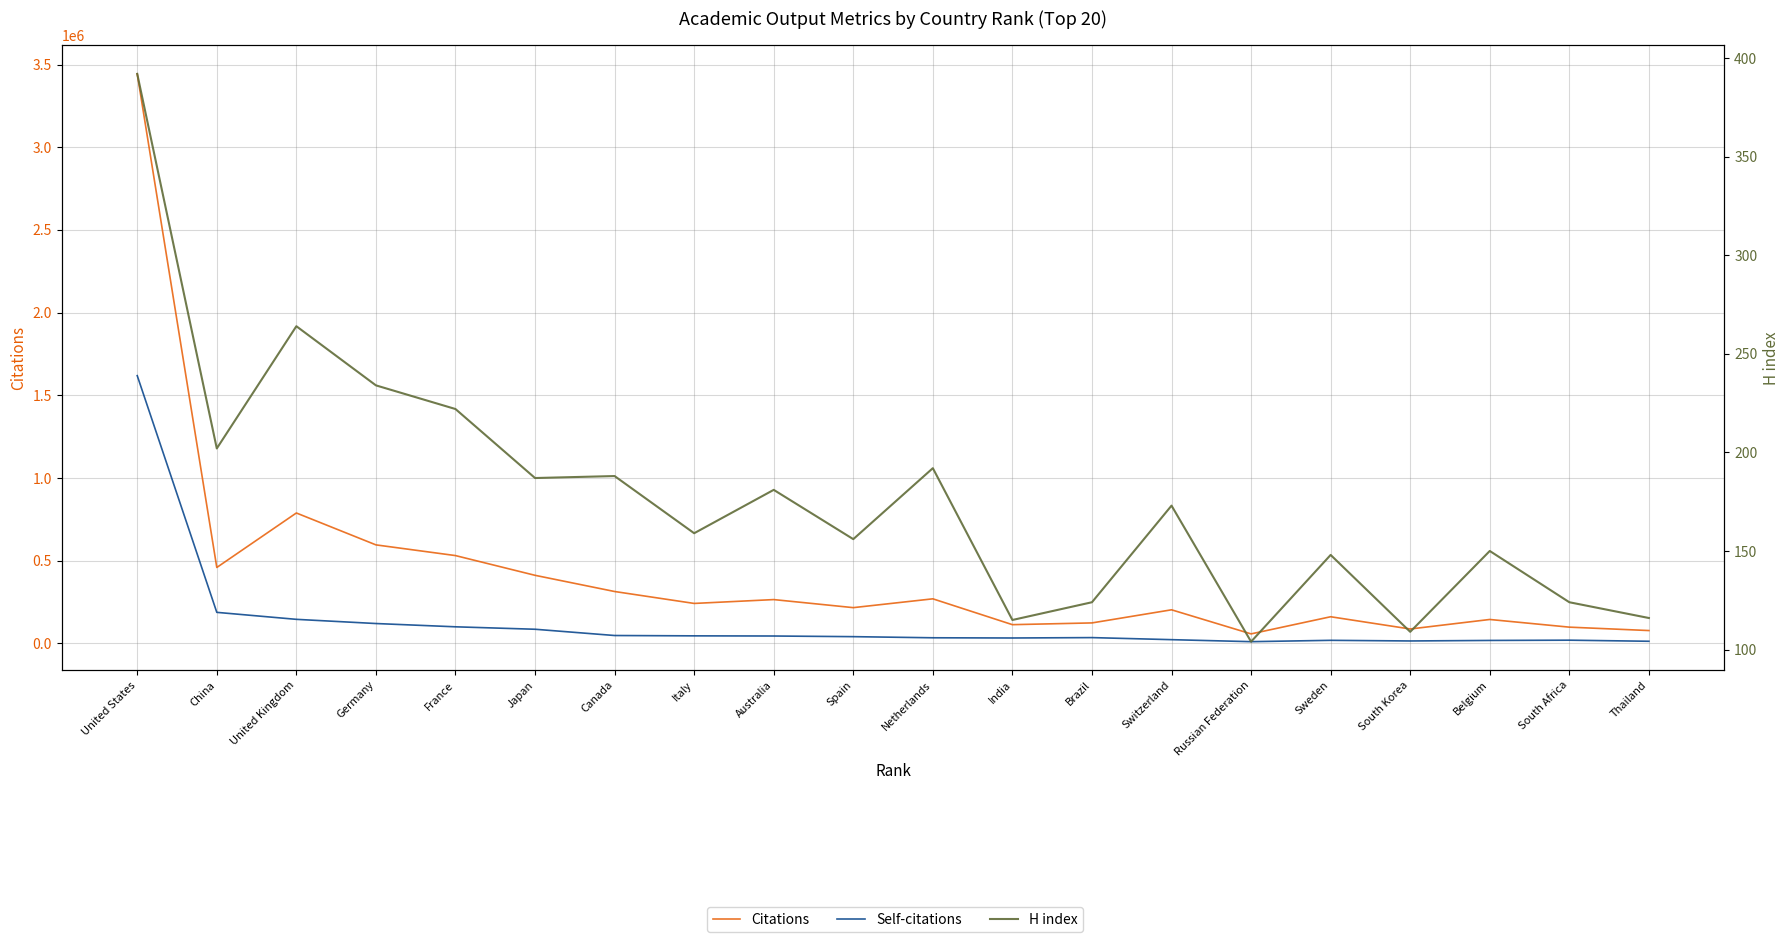

Rank the series at Sweden from lowest to highest value.

H index, Self-citations, Citations